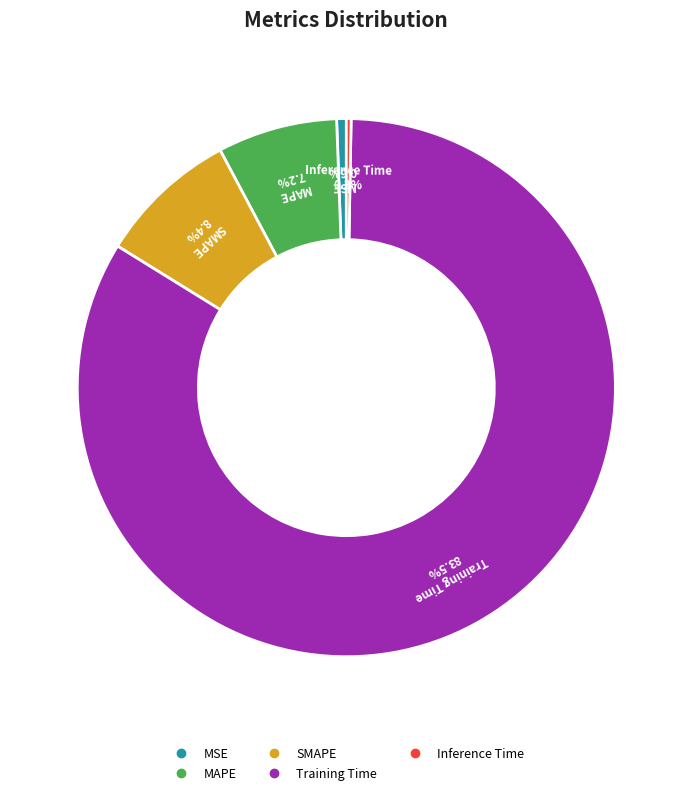

To the nearest percent, what is the difference between the MAPE and MSE slice percentages?

7%